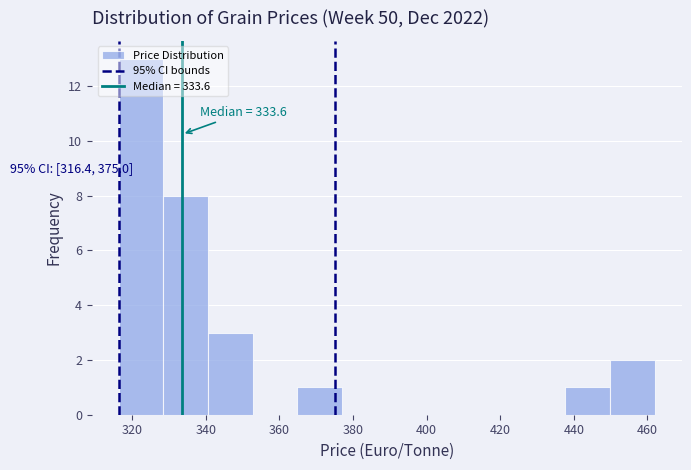

Which range on the x-axis has the tallest bar?

316 to 328